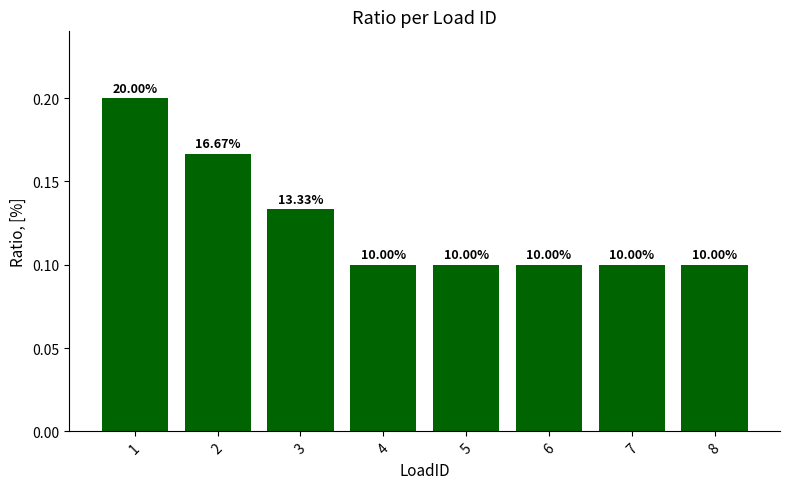

Which has a higher value, 4 or 1?

1